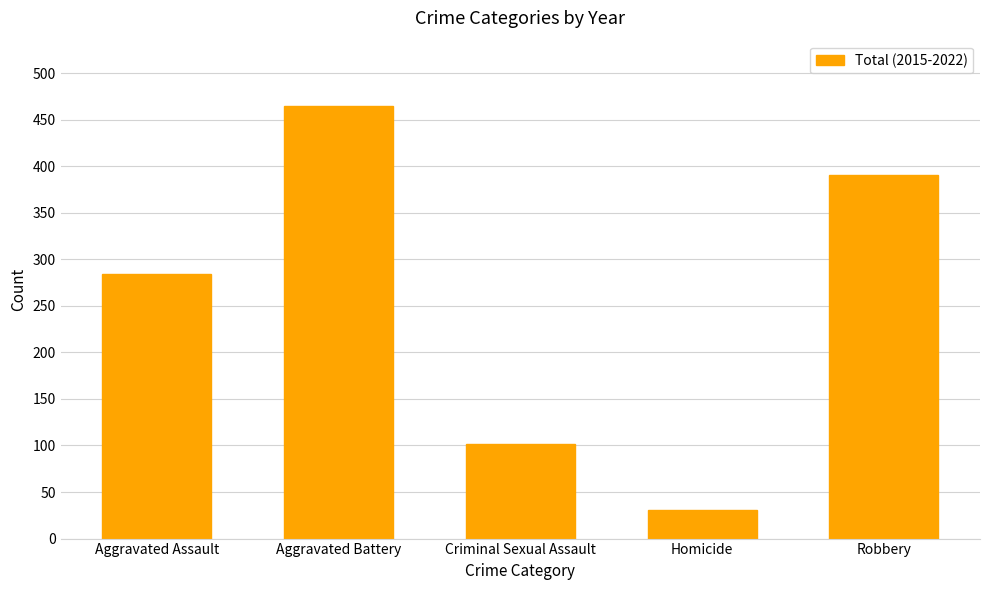

The chart shows a value of 31 at Homicide. True or false?

True